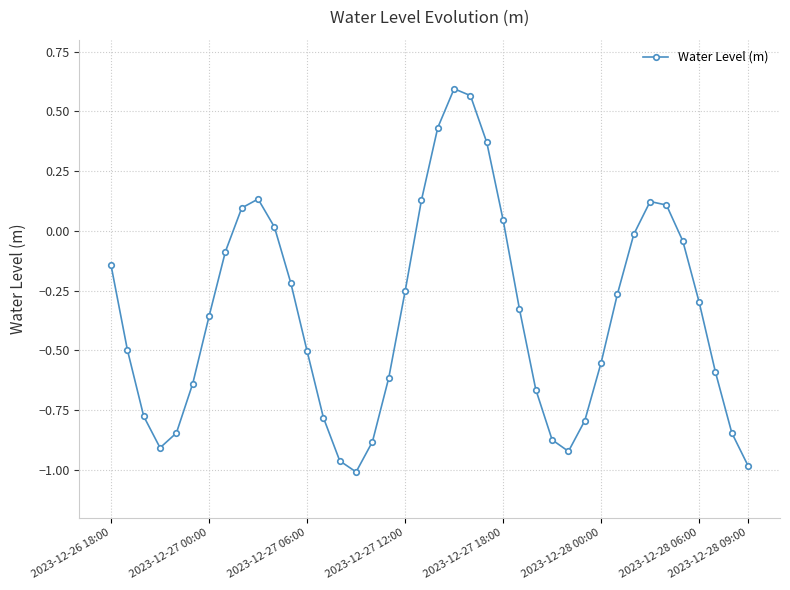

What is the sum of all values?

-14.0